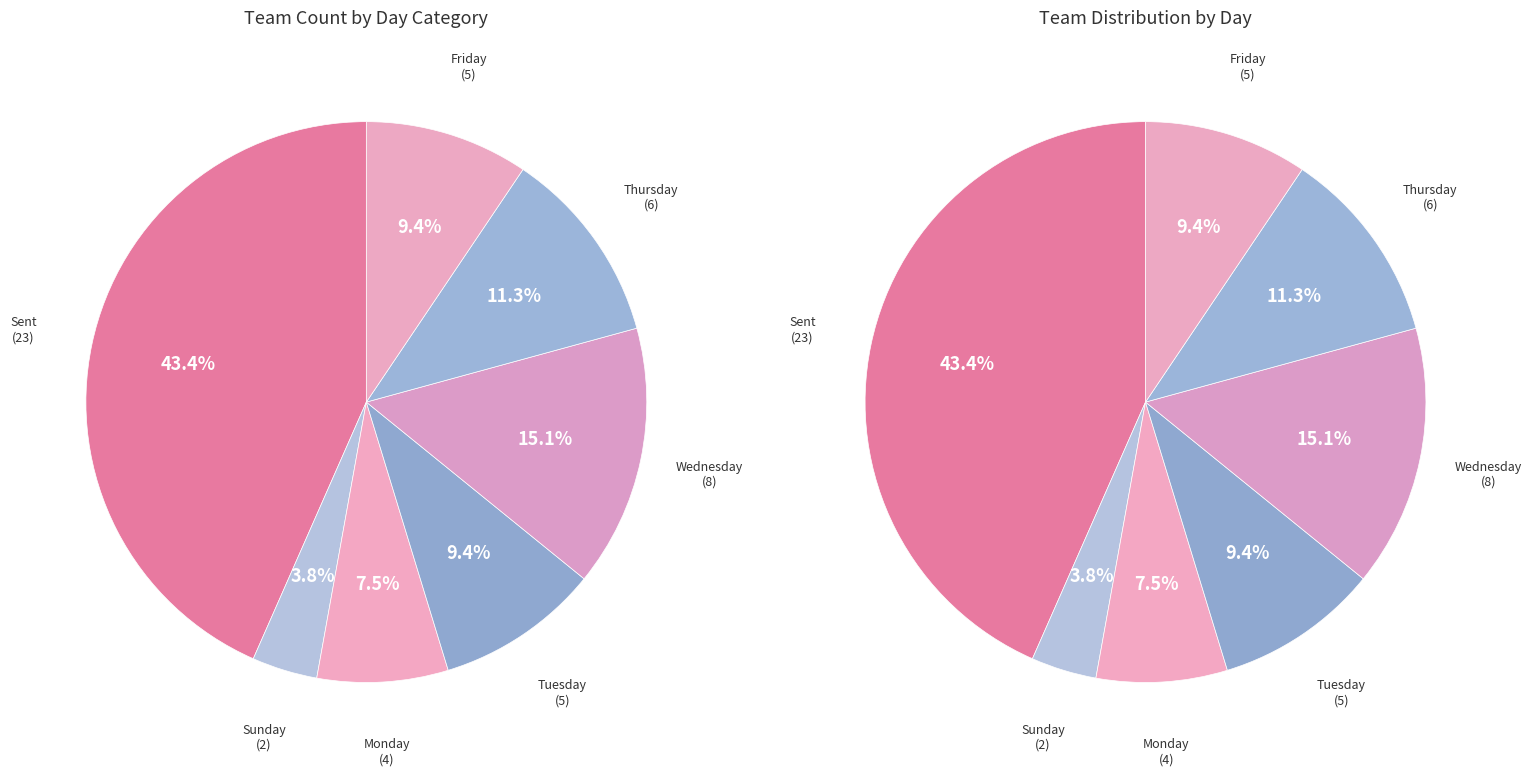

Between Monday and Tuesday, which is larger?

Tuesday